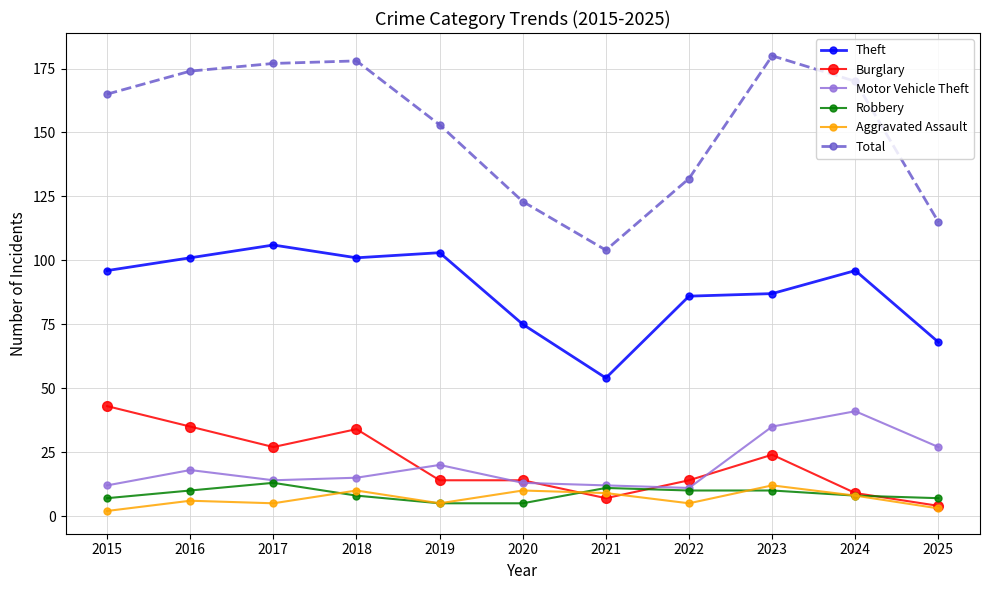

Is the value of Aggravated Assault at 2016 greater than the value of Robbery at 2021?

No